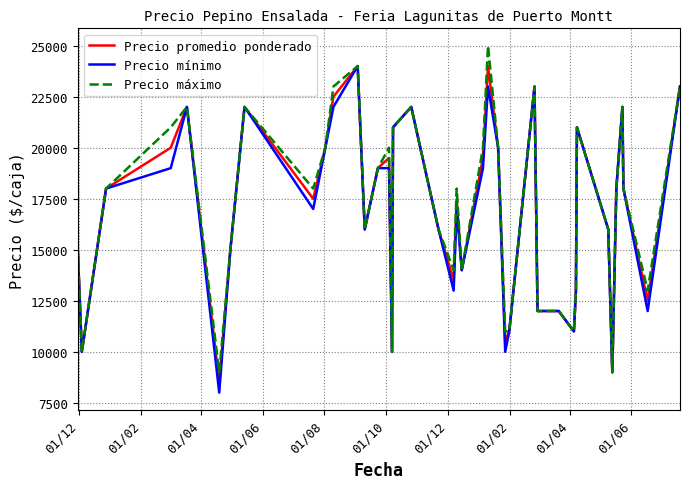

What is the greatest value displayed?

25000